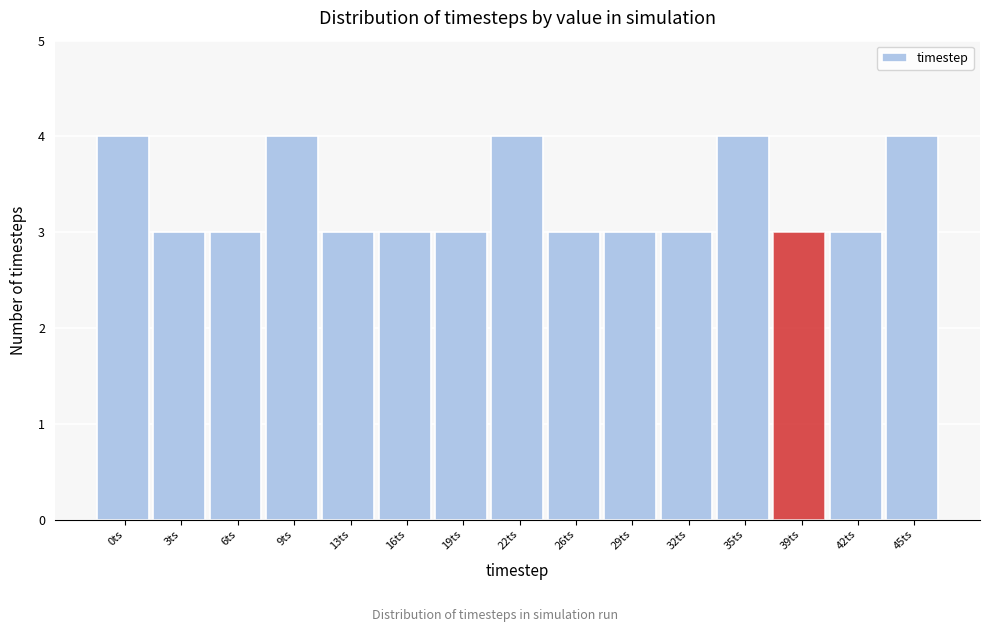

Reading right to left, list all the values displayed in this chart.

4	3	3	4	3	3	3	4	3	3	3	4	3	3	4